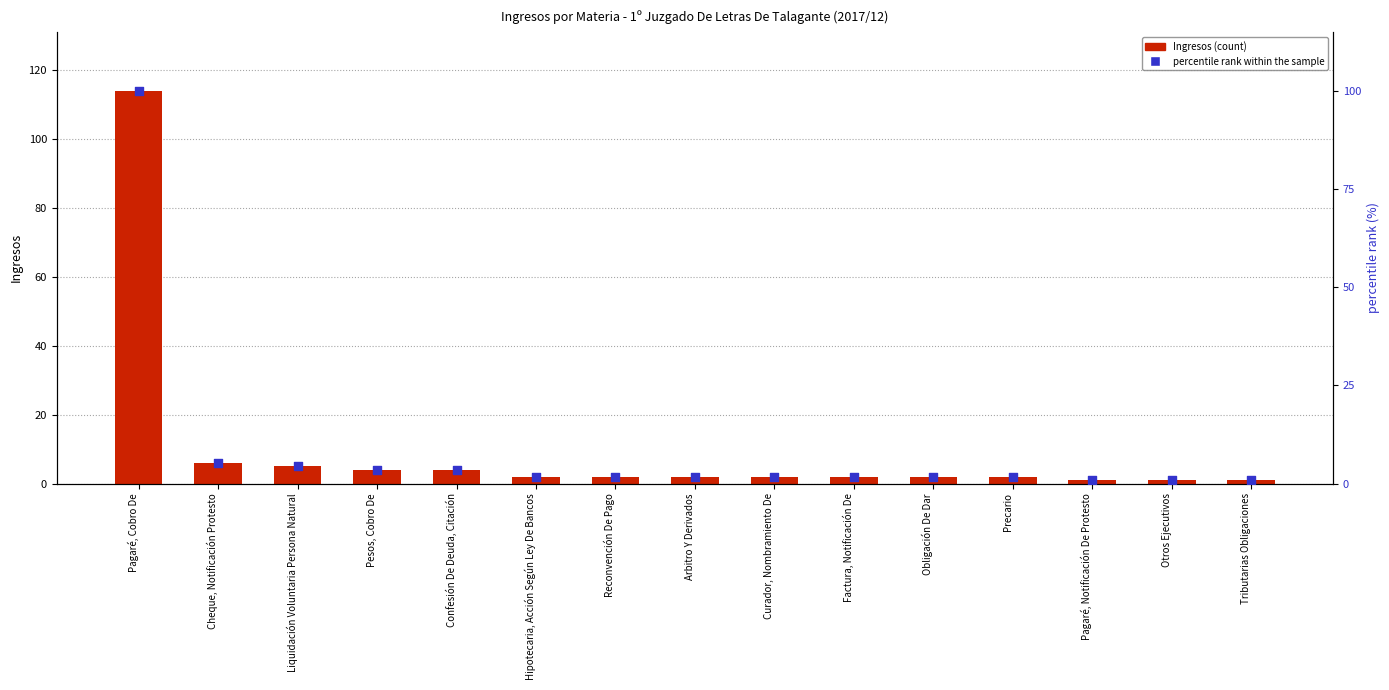

Which series reaches the minimum Y coordinate?

percentile rank within the sample